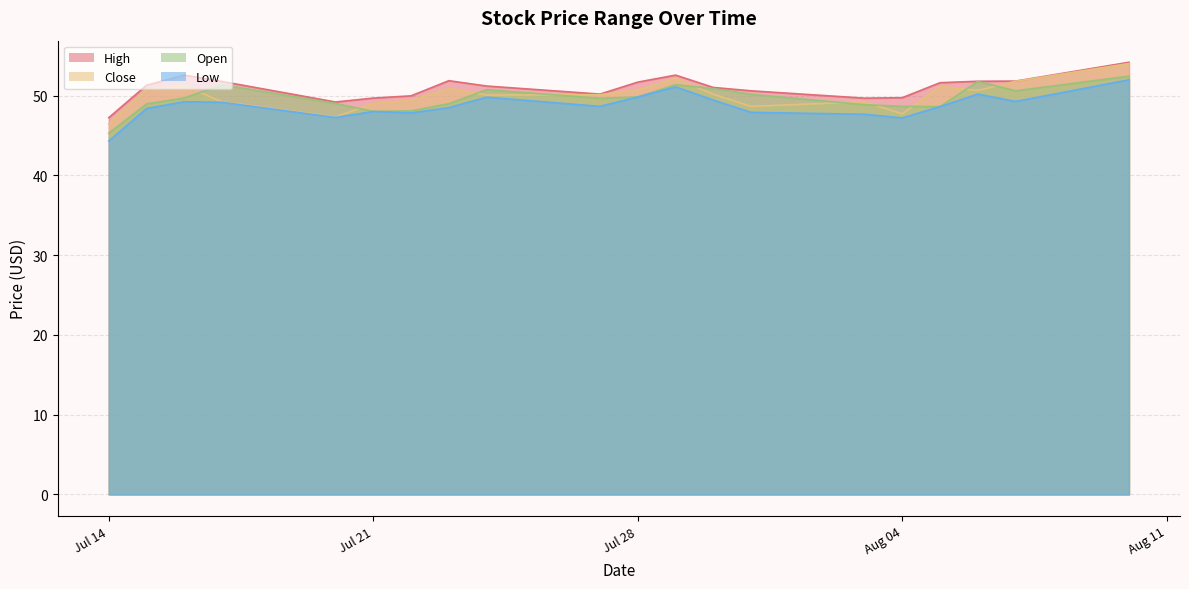

Where does the Close series first go above 50?

2020-07-15